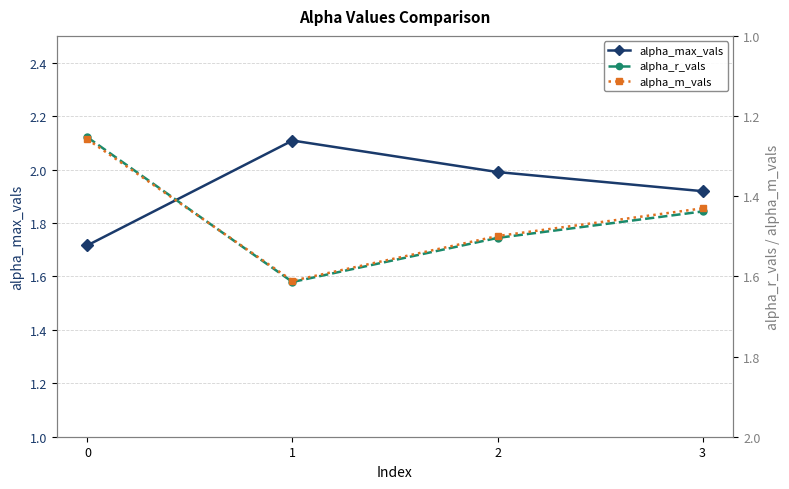

What is the difference between the highest and lowest values at 1?

0.5